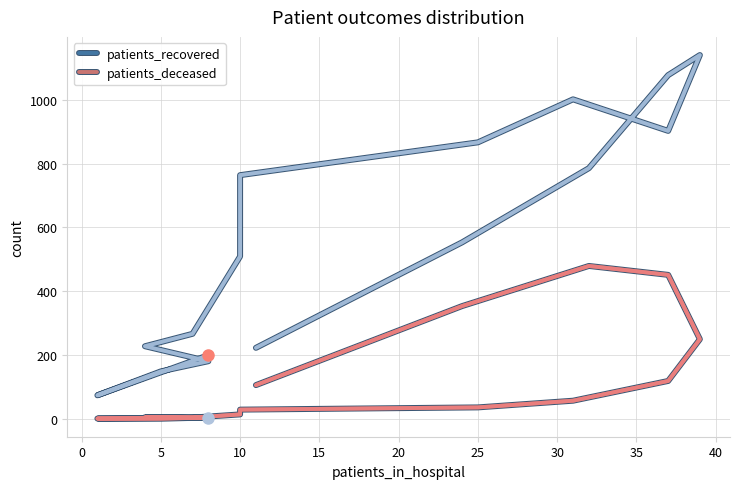

Which has a higher value, 10 or 35?

35